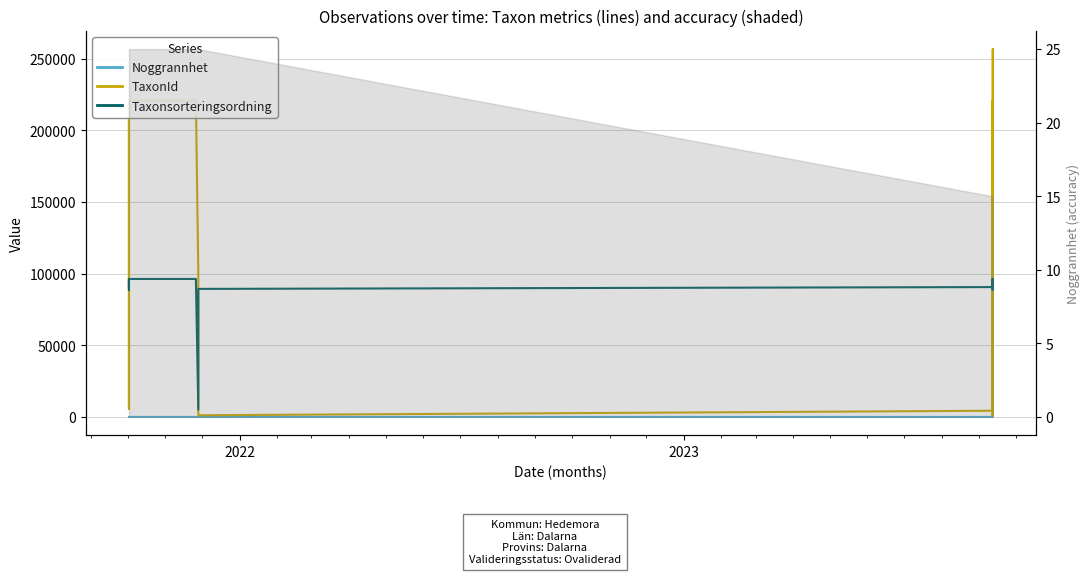

True or false: Taxonsorteringsordning has more than 2 points higher than both neighbors.

False